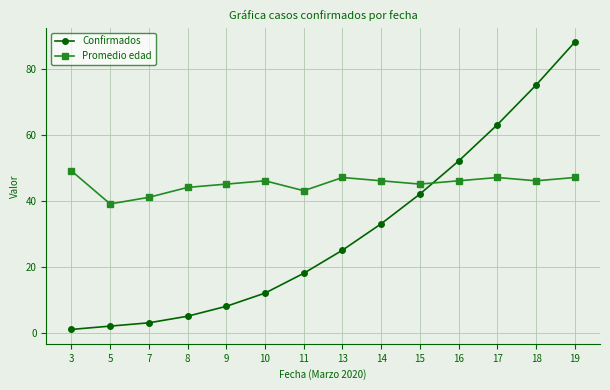

True or false: Promedio edad has a value of 23 at 13.

False